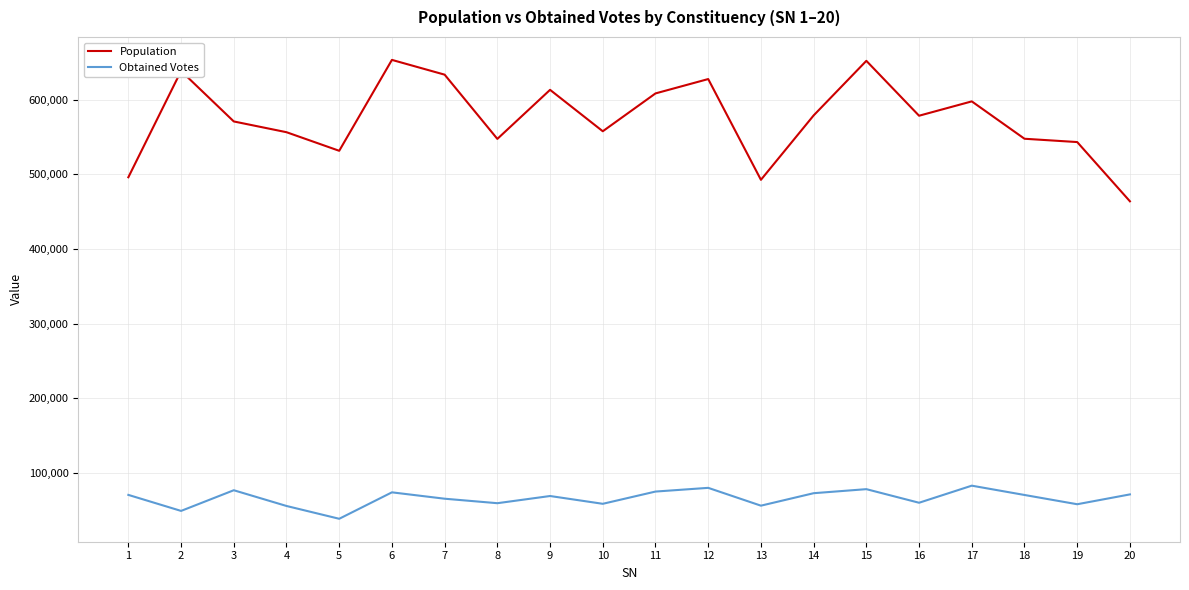

What is the lowest value of the Population series?

463947